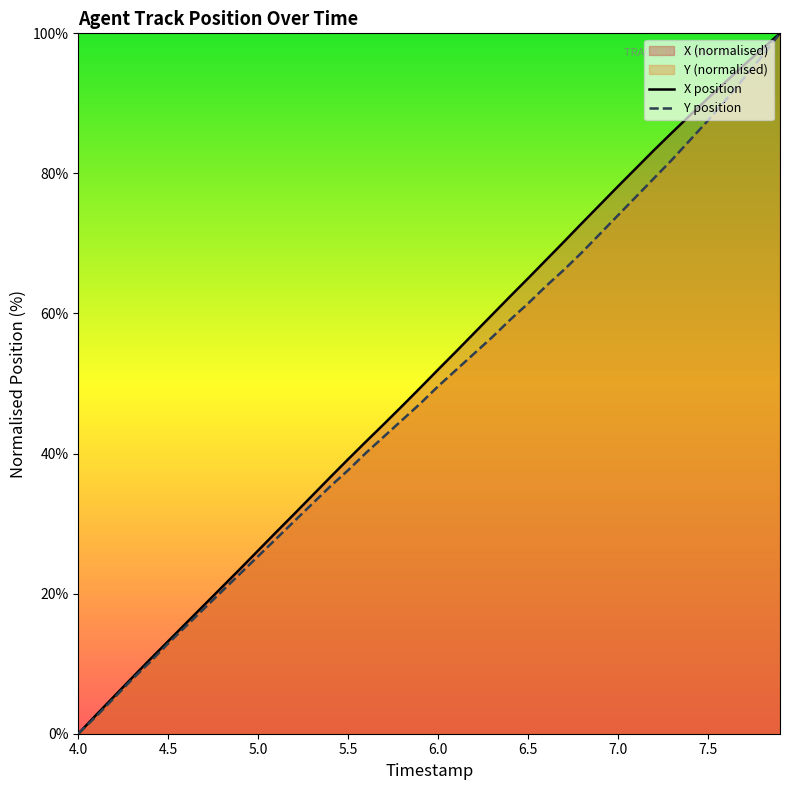

Which series has the widest spread of values?

X position